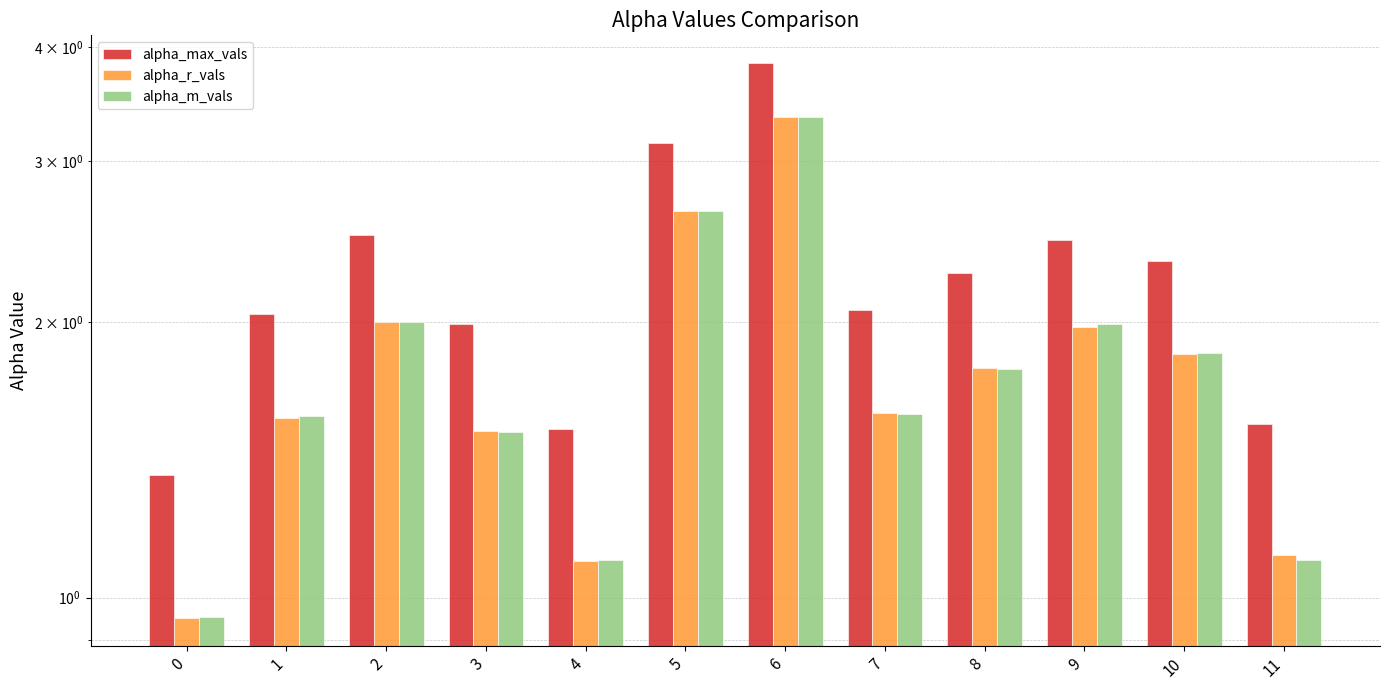

Which has a higher value, 8 or 7?

8